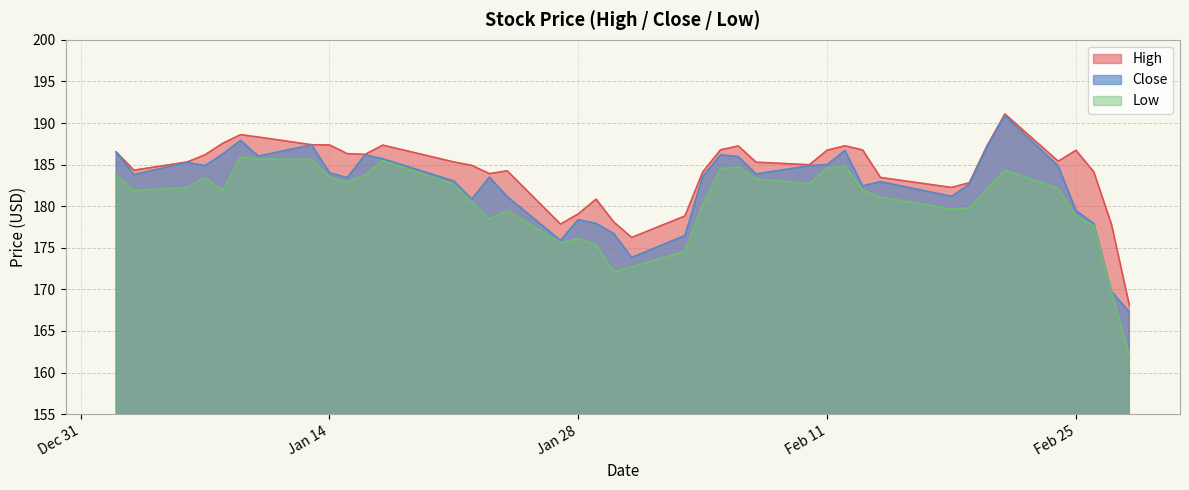

What value does the Close series have at 2020-02-07?

183.9